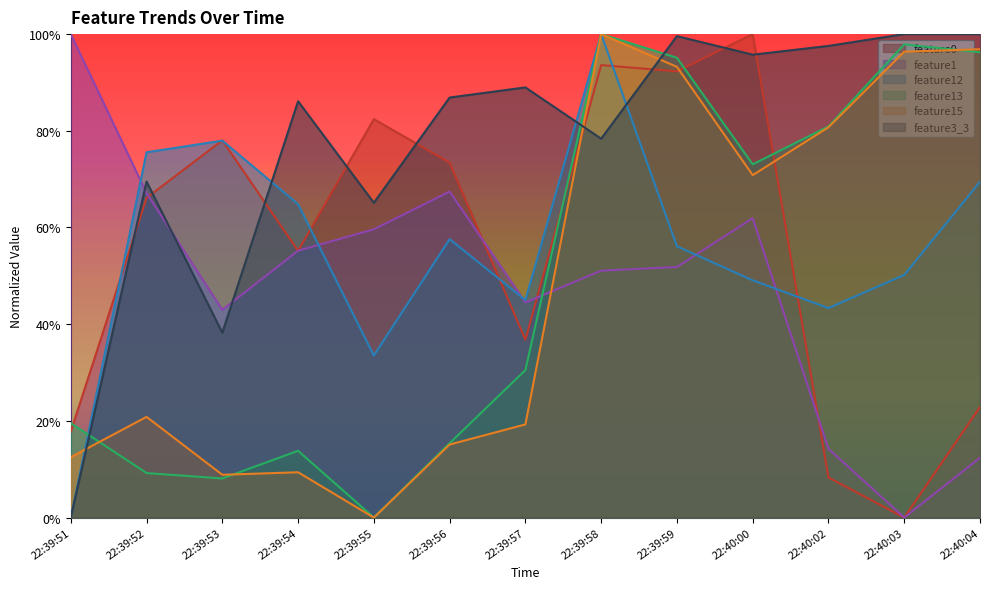

Where is the first local minimum for feature12?

22:39:55